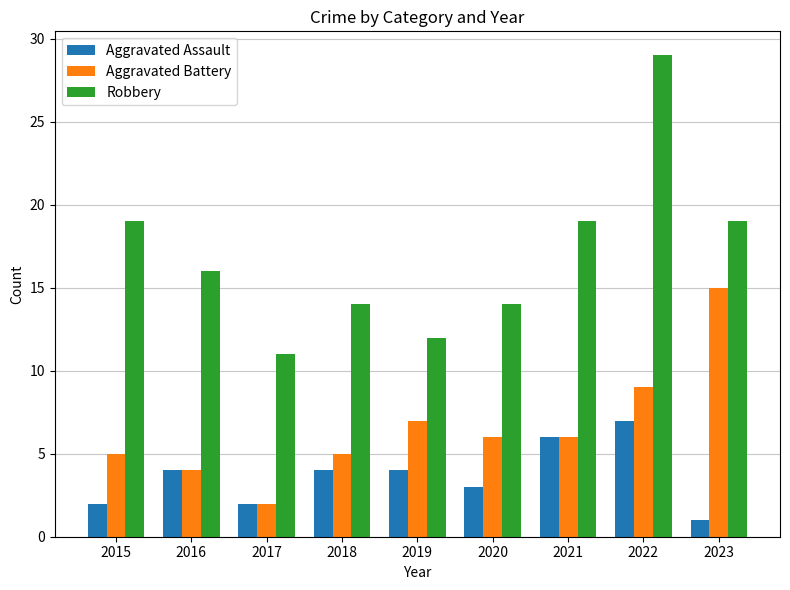

Rank the series by their maximum value, from lowest to highest.

Aggravated Assault, Aggravated Battery, Robbery